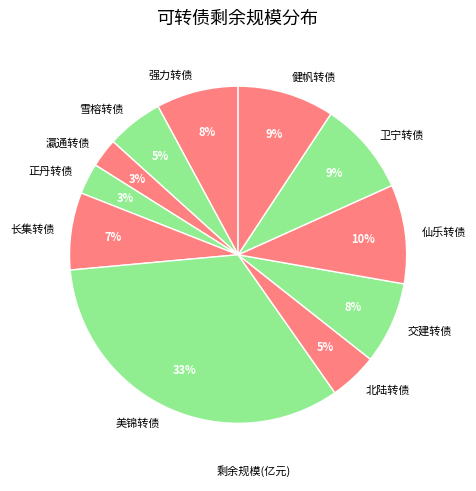

True or false: 卫宁转债 accounts for 9% of the total.

True